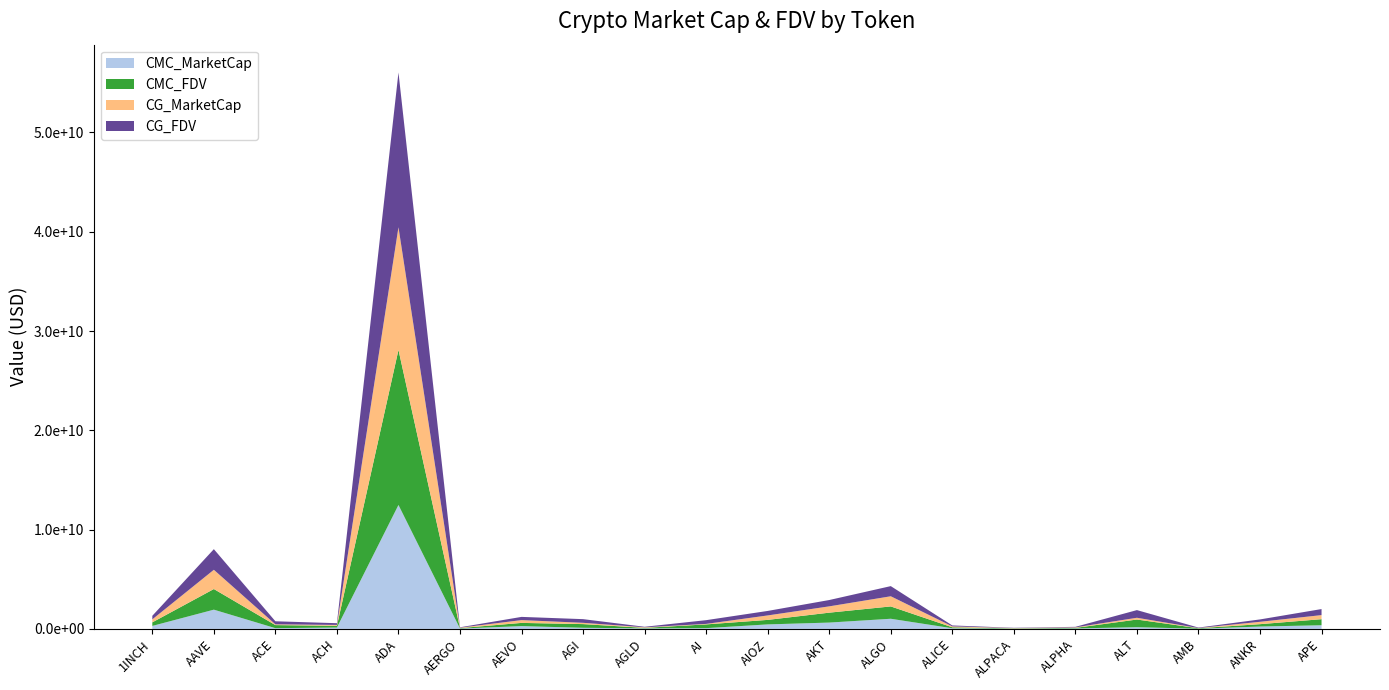

Reading right to left, extract all data points from this chart.

CMC_MarketCap: 369284594	238807087	21942734	172341815	48890103	26243162	65861189	1022259980	638102663	454353470	77901514	53773912	113882783	281617299	38456504	12481965077	140631948	75239192	1938351925	301040181
CMC_FDV: 610492871	238807087	46307339	771976739	55368180	32690214	96978290	1242476718	998558037	454353470	377132899	53773912	370690094	323868752	43209555	15619532380	174449634	309812944	2077822565	359244470
CG_MarketCap: 410738394	238633936	20225787	178327786	48901678	26292102	89169392	1022470993	634873087	448160298	49031956	53687811	129696373	281613307	38337811	12347684750	86296457	75206575	1938109786	301073601
CG_FDV: 608821622	238633936	46254525	771842539	55381288	26292102	96835539	1022470996	637041438	453998305	377168889	53687811	369176944	323864162	43076192	15587495646	174558758	308220553	2077563004	359284351